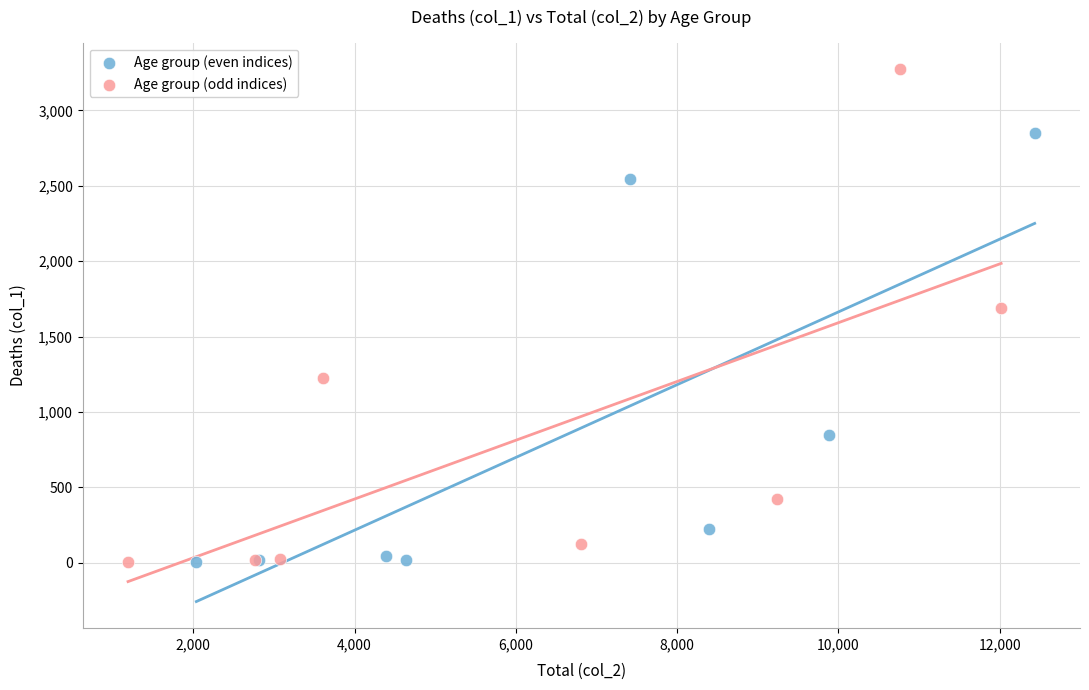

Which series contains the highest Y value?

Age group (odd indices)